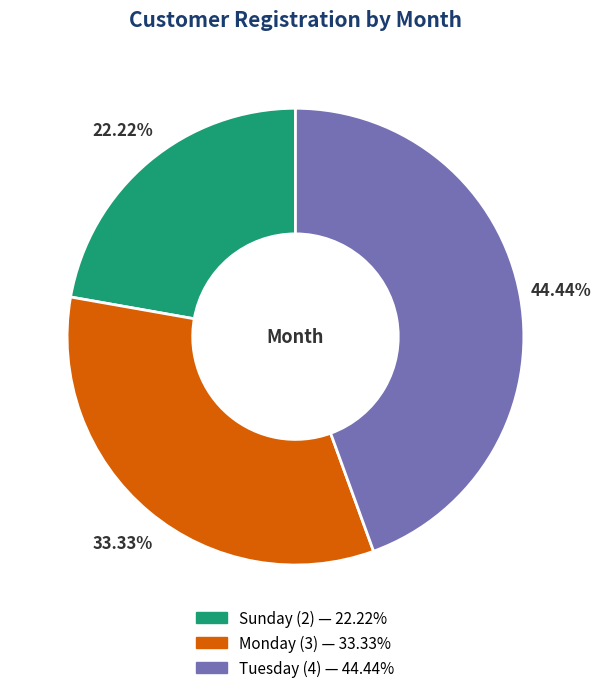

Rank the categories by value from highest to lowest.

Tuesday, Monday, Sunday